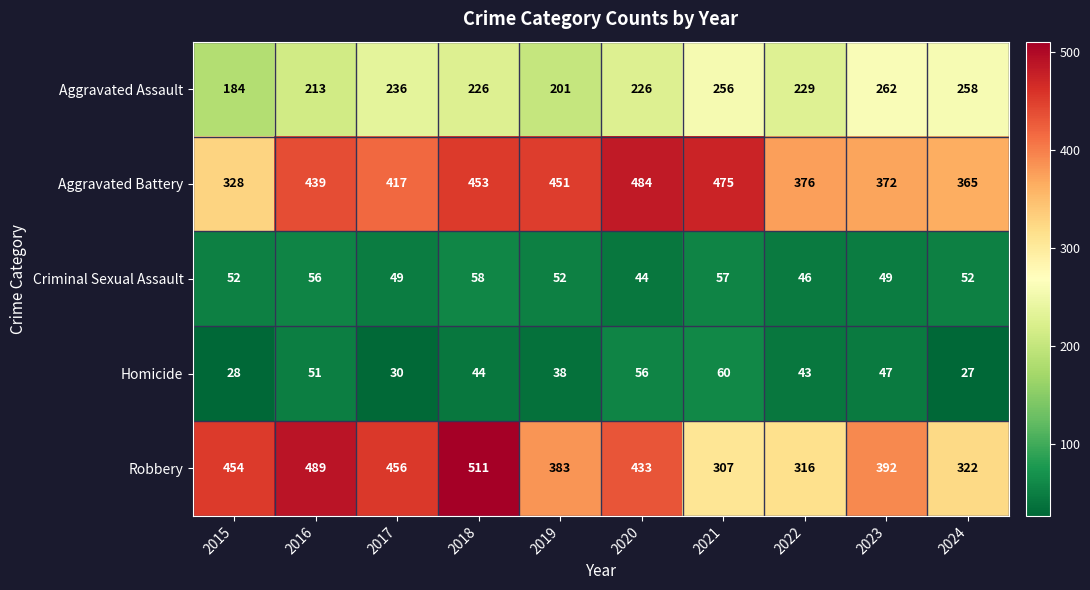

How many data points in Aggravated Assault are less than 229?

5